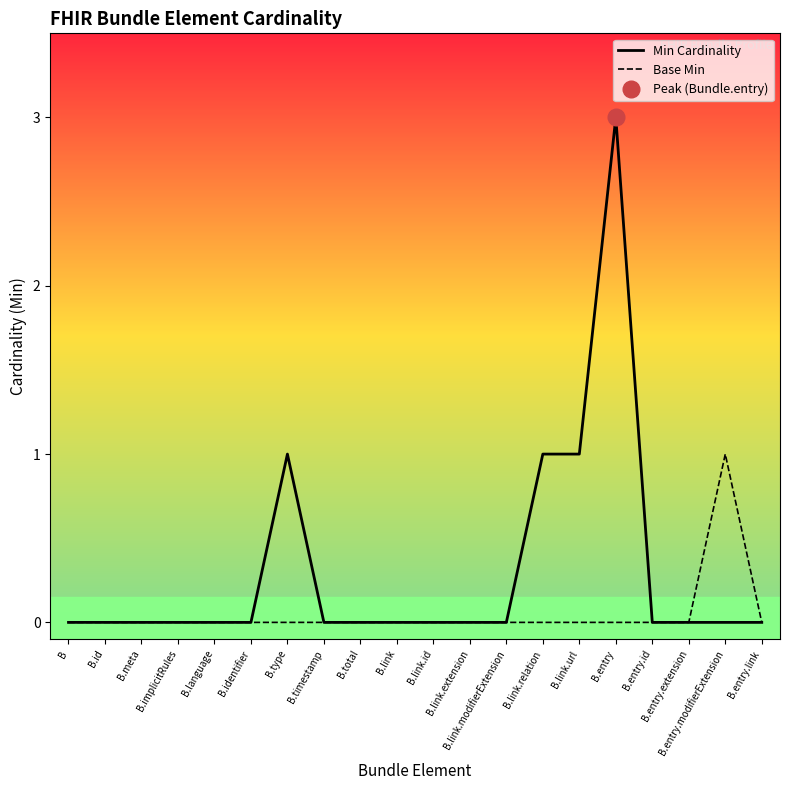

True or false: Base Min has more than 2 points higher than both neighbors.

False